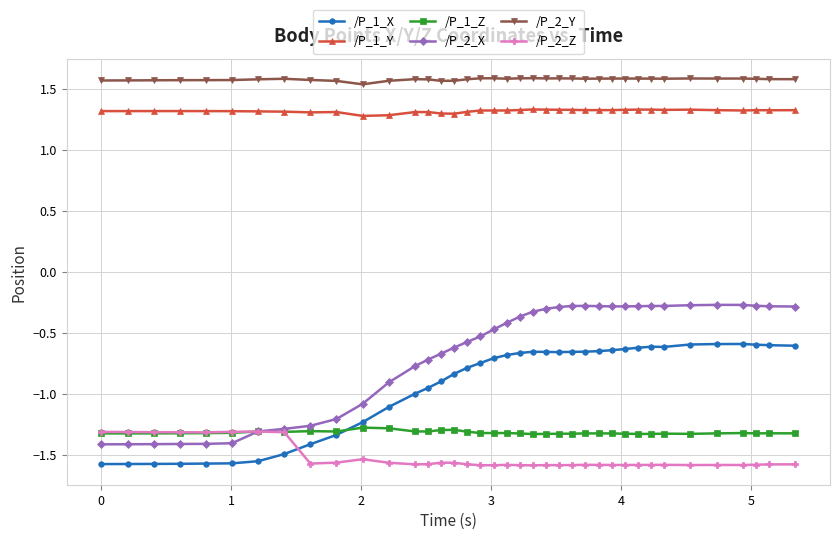

True or false: /P_1_X has more than 1 points higher than both neighbors.

True